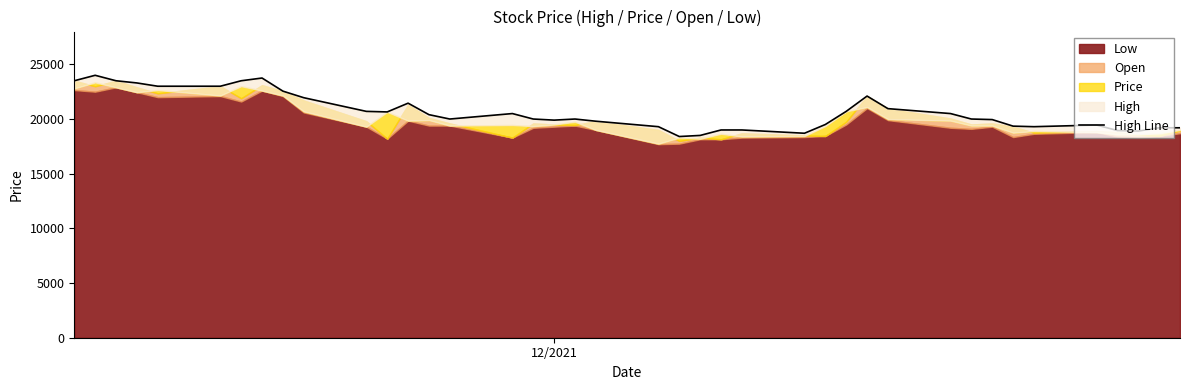

At which label does the data first exceed 20000?

12/2021